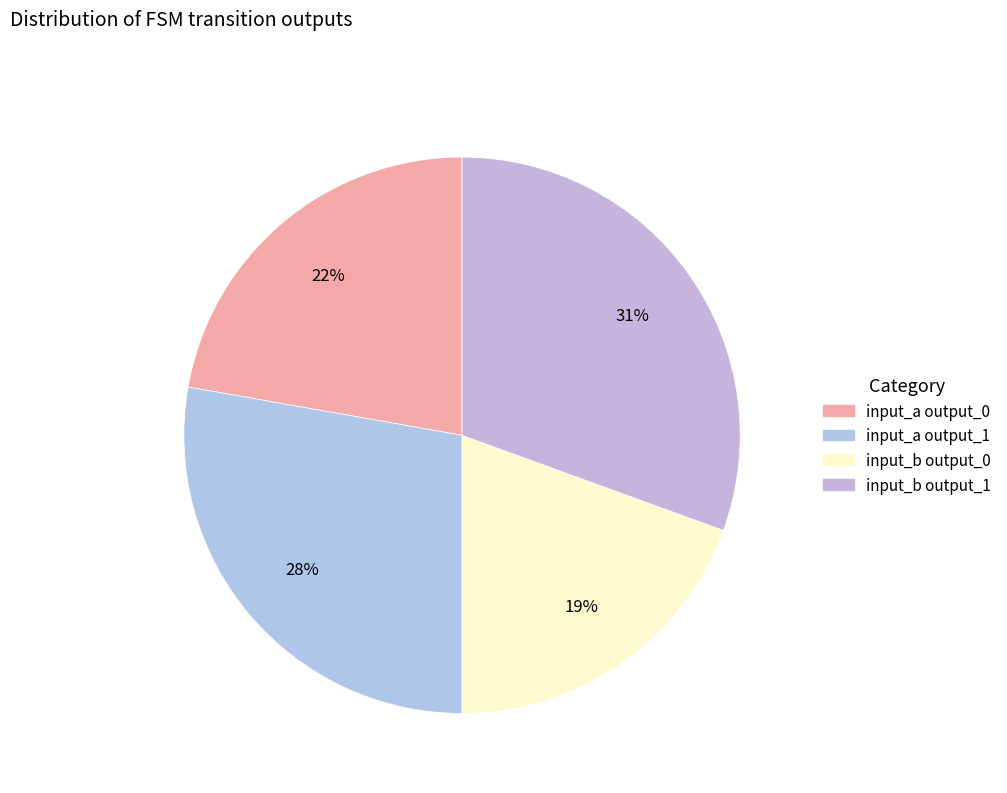

Count the number of slices in the pie.

4